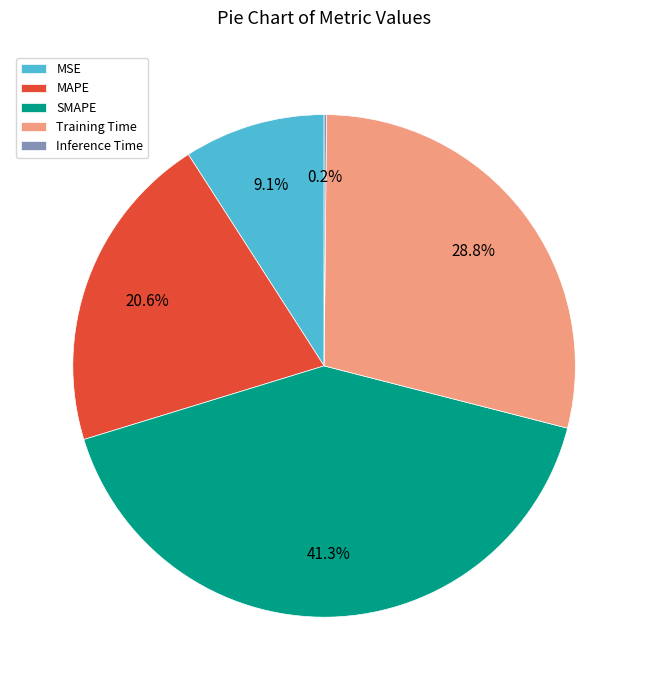

To the nearest percent, what is the difference between the largest and smallest slice percentages?

41%